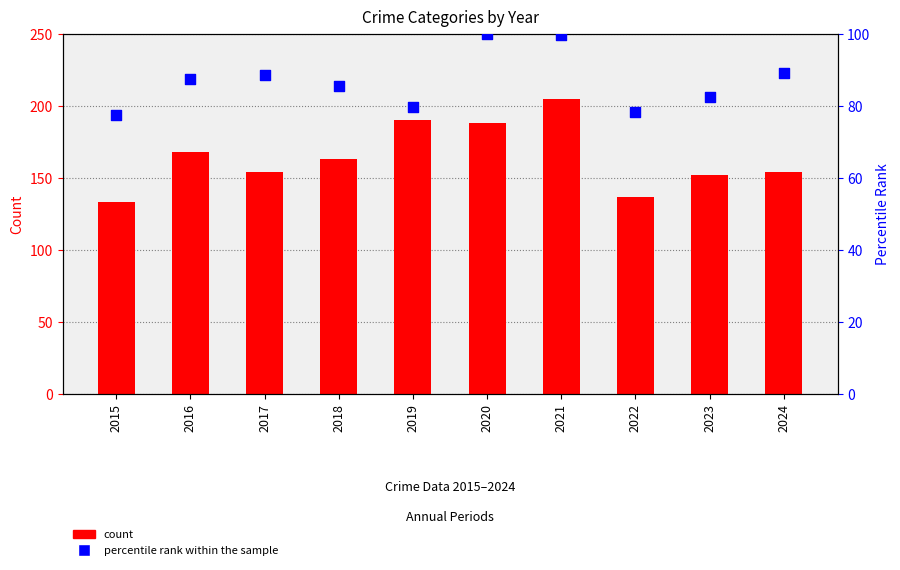

Which has a higher value, 2021 or 2018?

2021